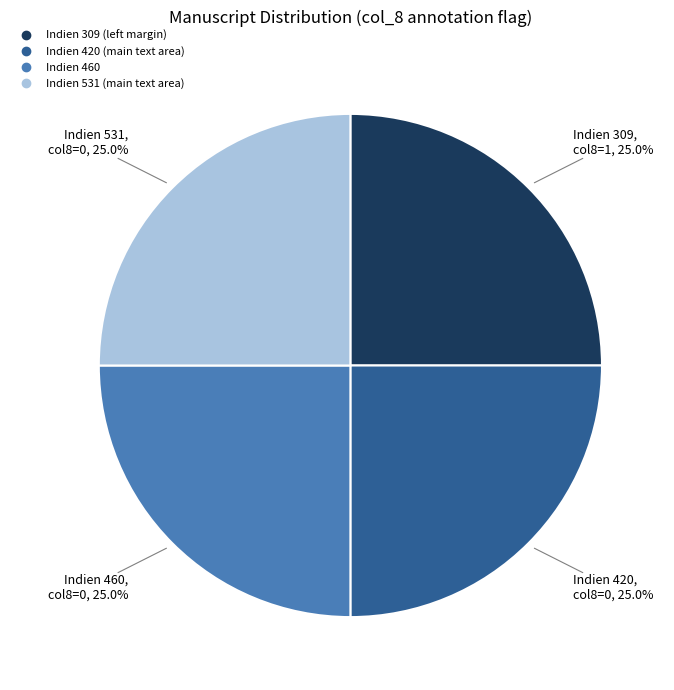

True or false: Indien 460 accounts for 1% of the total.

False